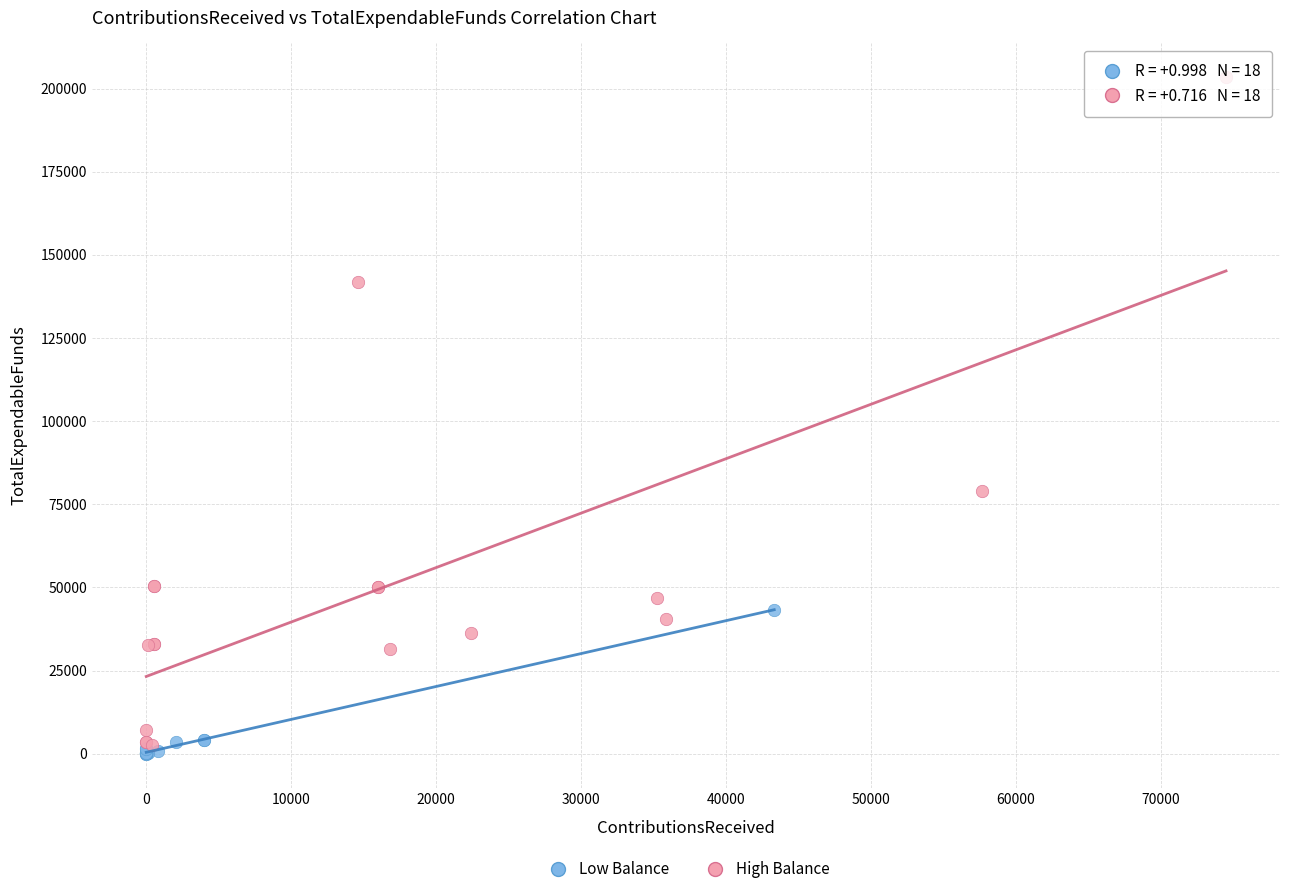

Which series reaches the minimum Y coordinate?

Low Balance